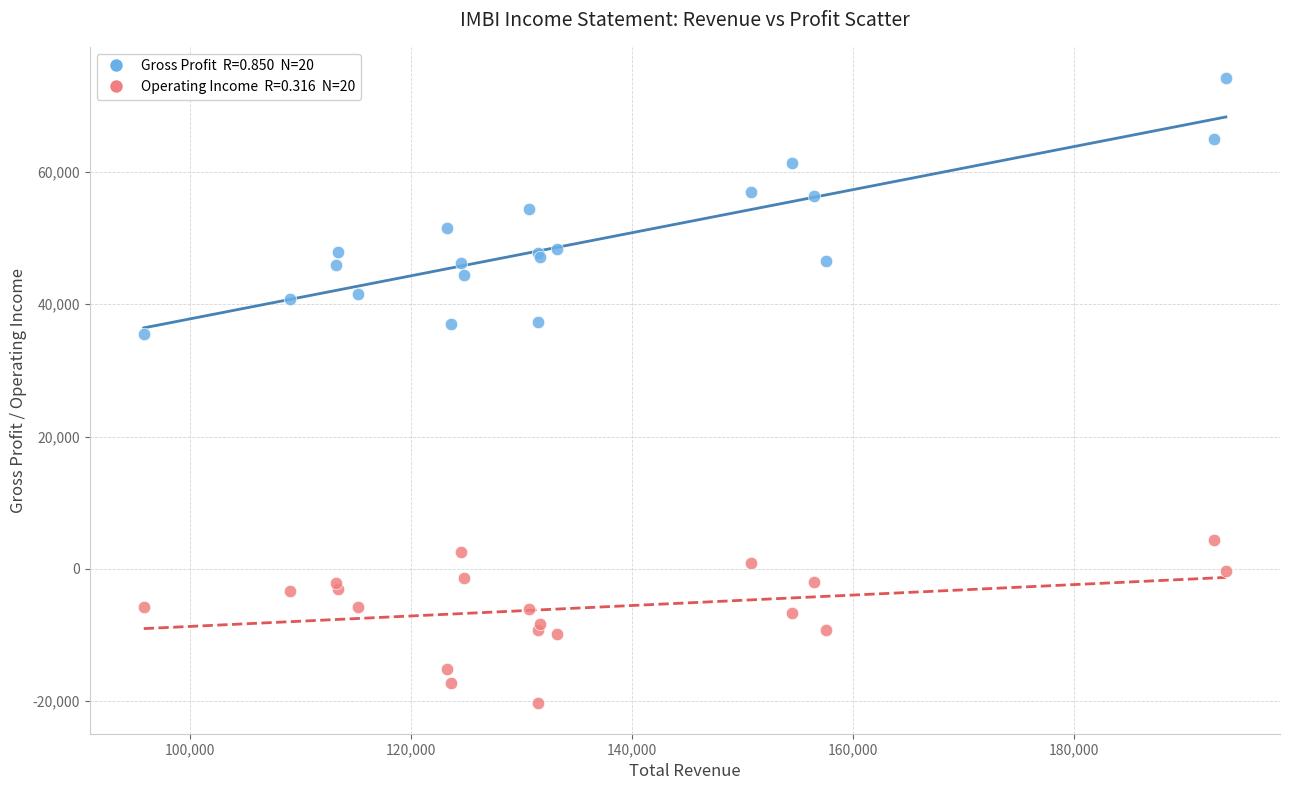

Across all series, what Y value is closest to 27000?

35500